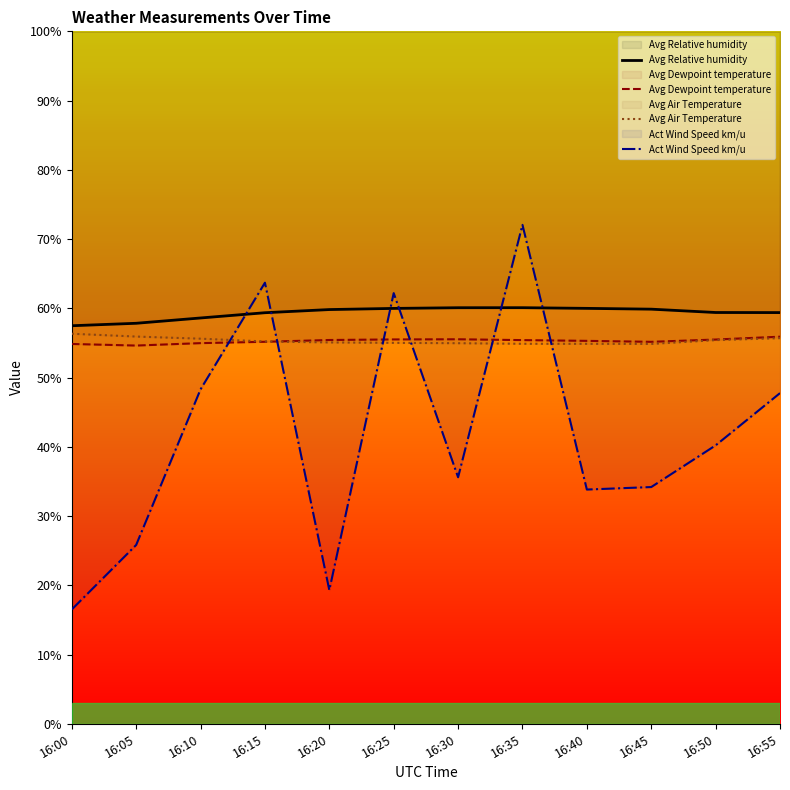

True or false: Avg Relative humidity and Avg Air Temperature intersect in this chart.

False